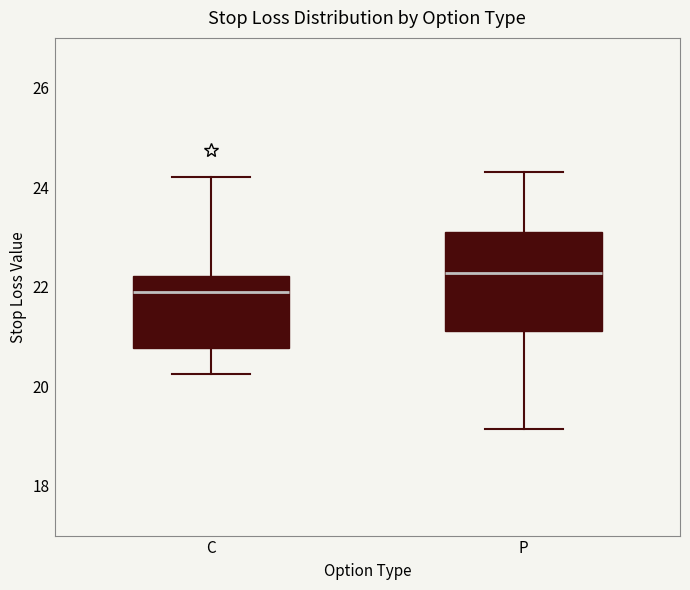

Which box has the highest median line?

P